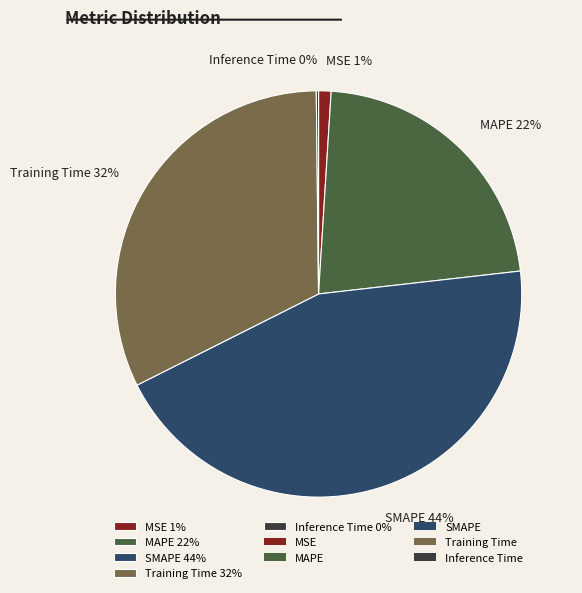

Is it true that SMAPE is 44% of the pie?

True